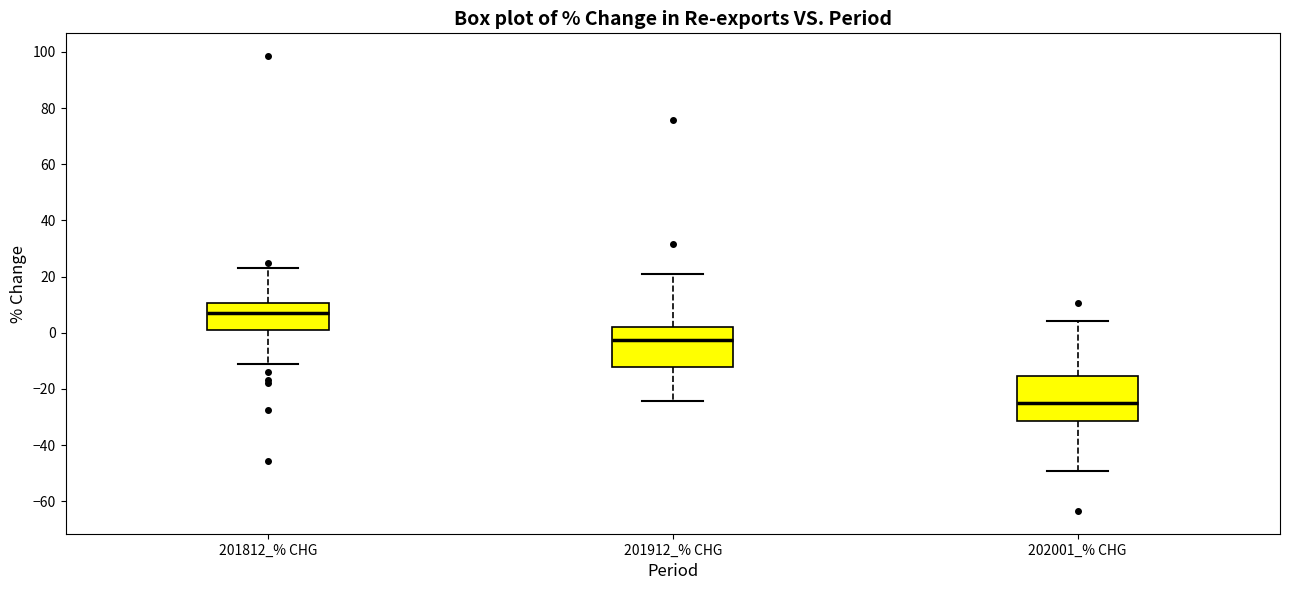

Reading left to right, transcribe this box plot: for each box, give where its median line is, the range the box spans, and where its two whiskers end, as read against the y-axis. The values are not printed on the chart, so give them approximately, as read against the axis.

201812_% CHG: median 6, box 0 to 10, whiskers -12 to 24
201912_% CHG: median -2, box -12 to 2, whiskers -24 to 20
202001_% CHG: median -24, box -32 to -16, whiskers -50 to 4